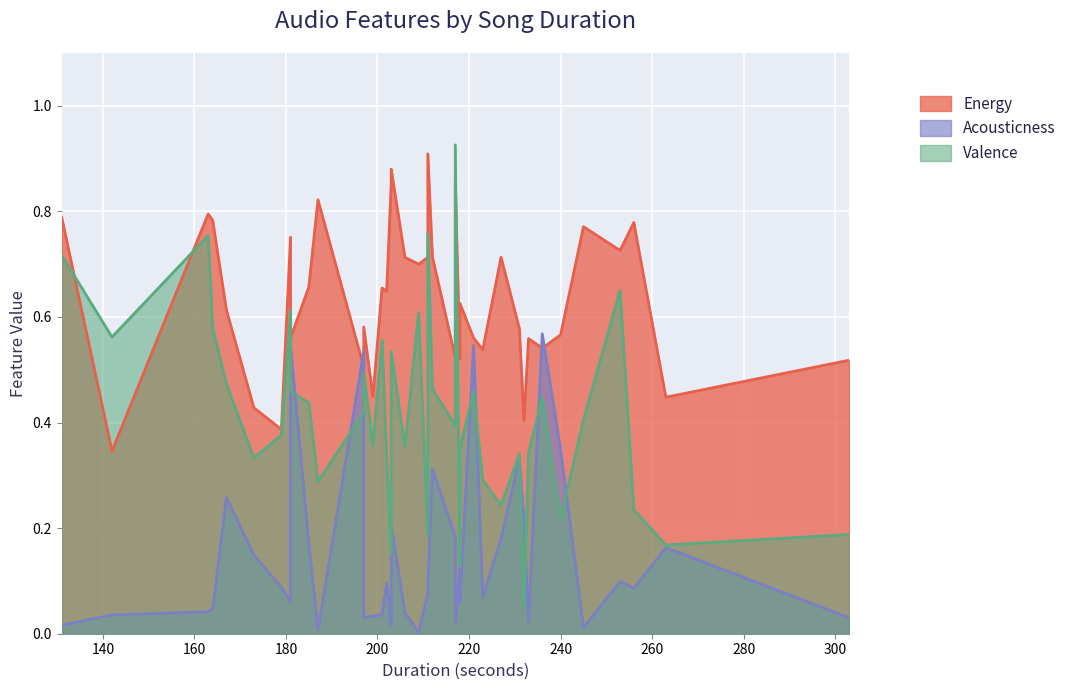

Is the value of energy at 181 greater than the value of valence at 199?

Yes